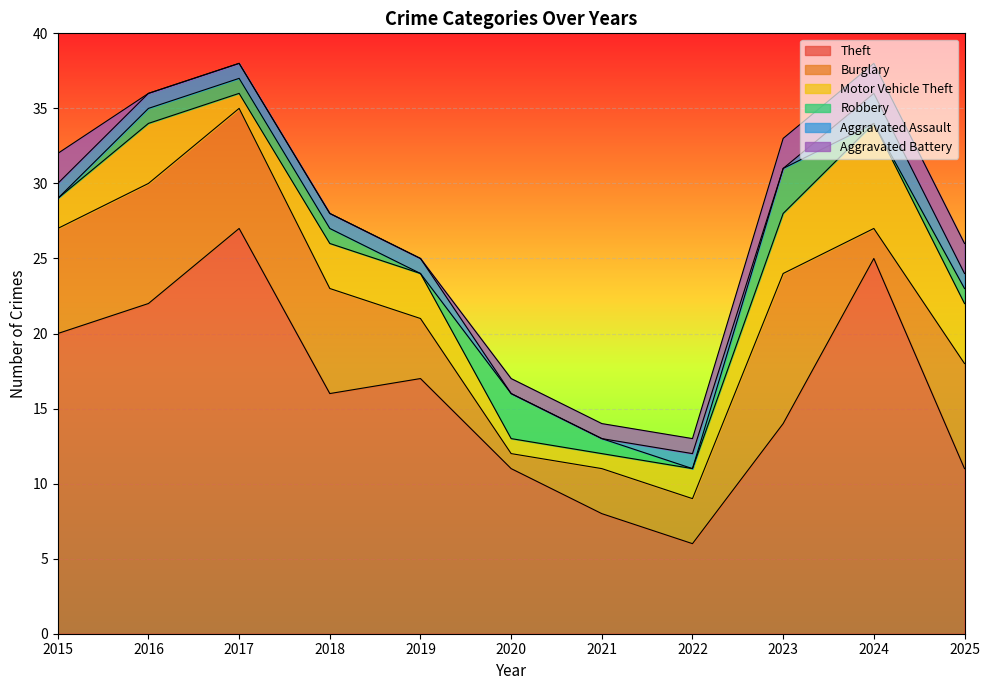

How many lines are shown in the chart?

6